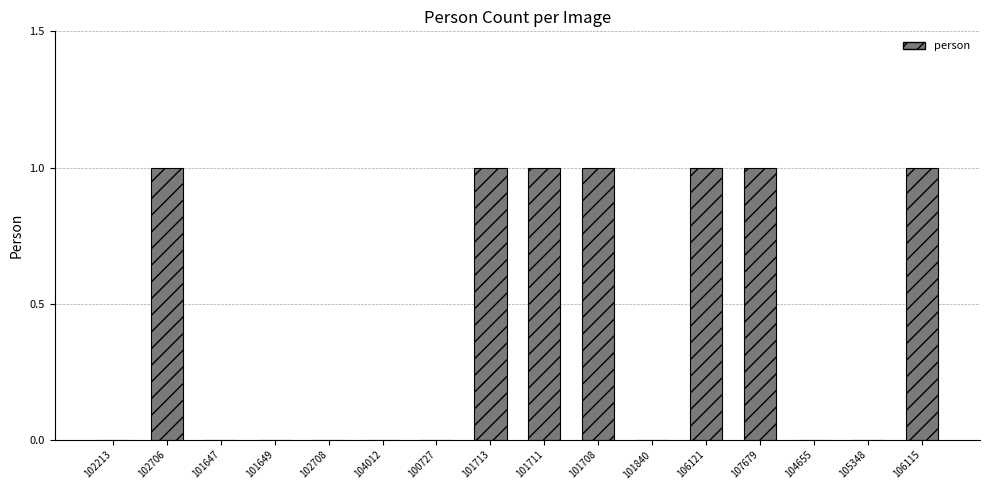

The chart shows a value of 0 at 101647. True or false?

True